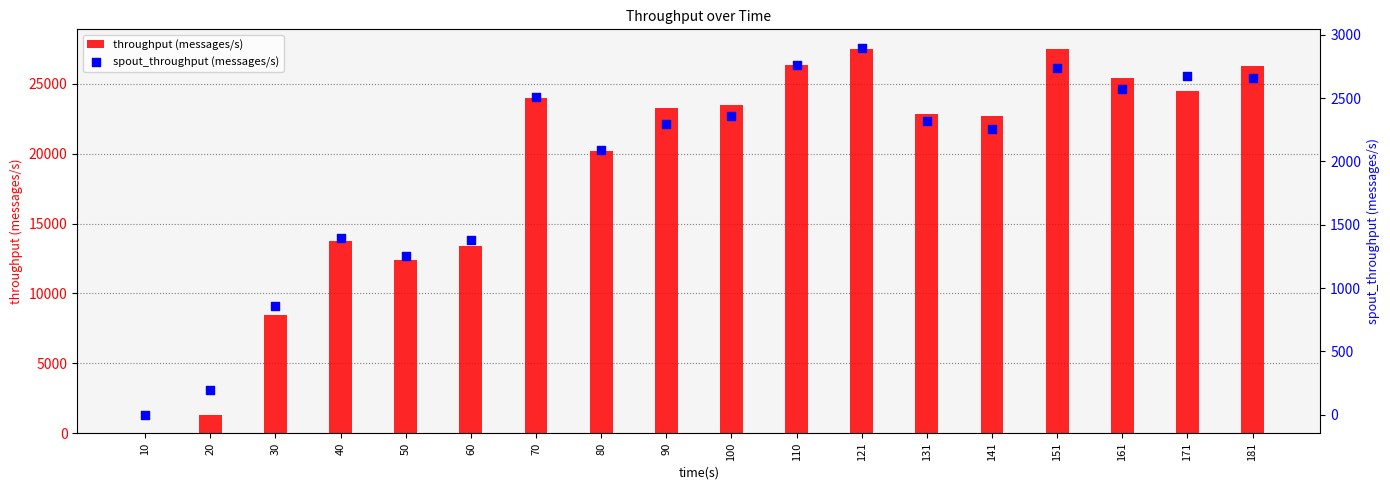

What are all the series names shown in the legend?

throughput (messages/s), spout_throughput (messages/s)